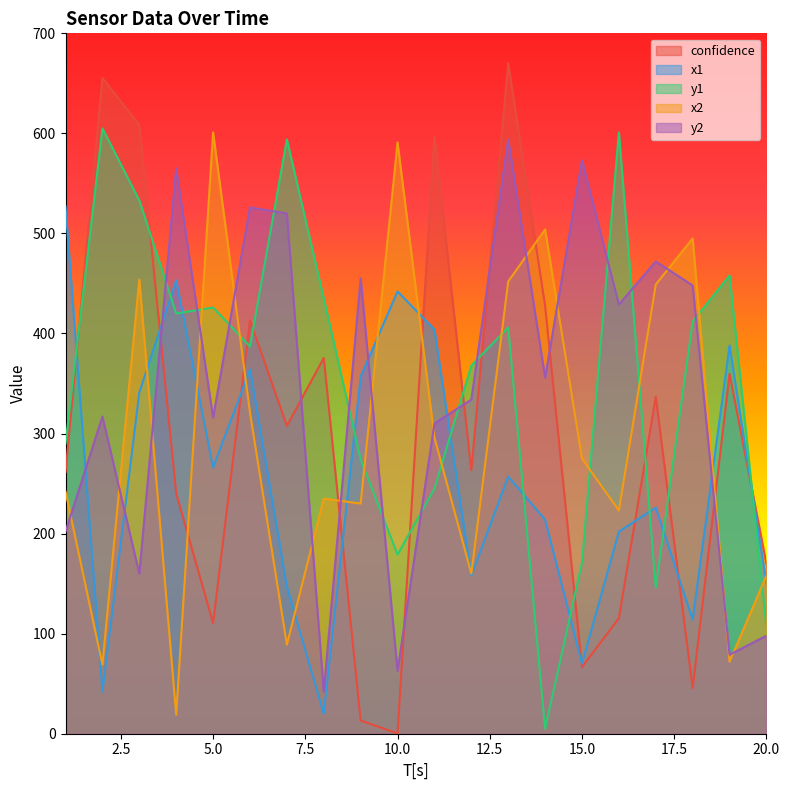

What is the difference between the maximum and minimum values in the x2 series?

582.0